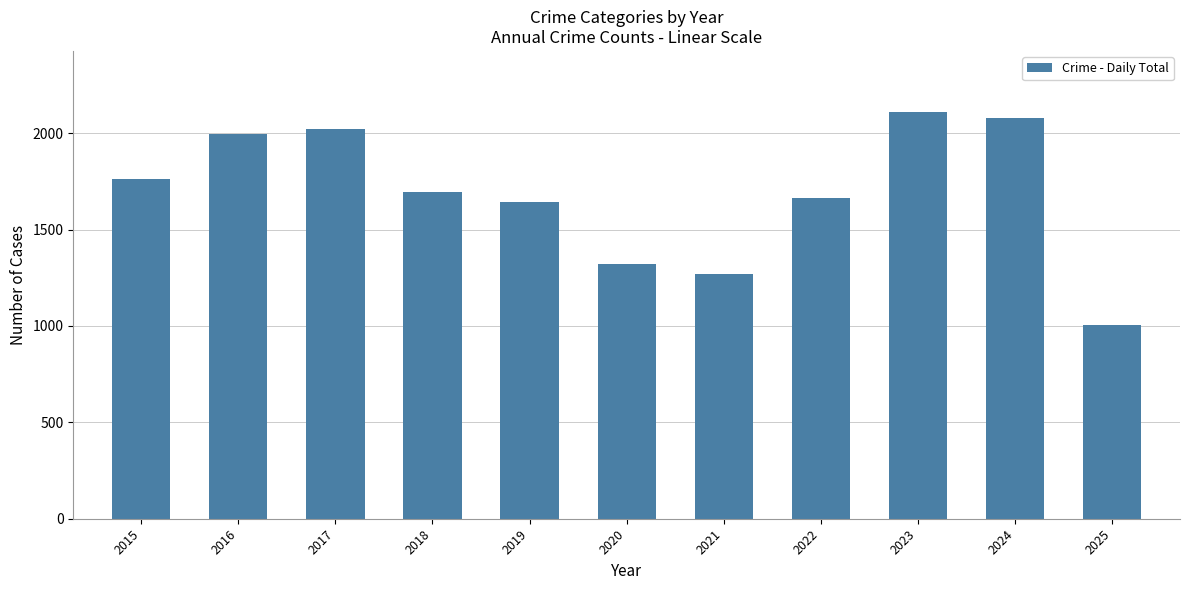

List the labels in order of value, smallest first.

2025, 2021, 2020, 2019, 2022, 2018, 2015, 2016, 2017, 2024, 2023